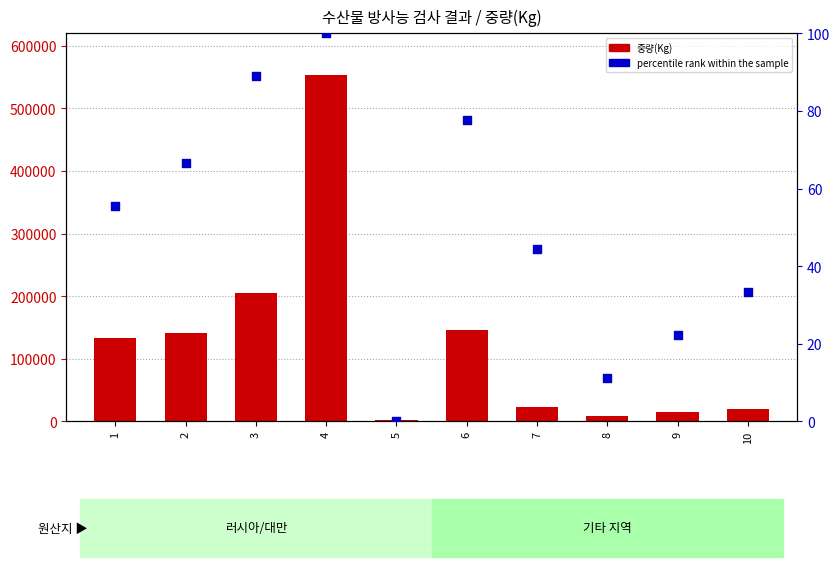

Which has a higher value, 1 or 6?

6